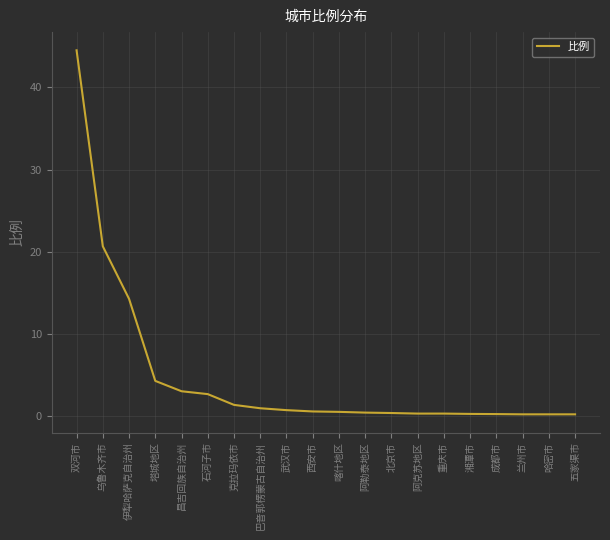

Is it true that the value at 克拉玛依市 is 1.4?

True